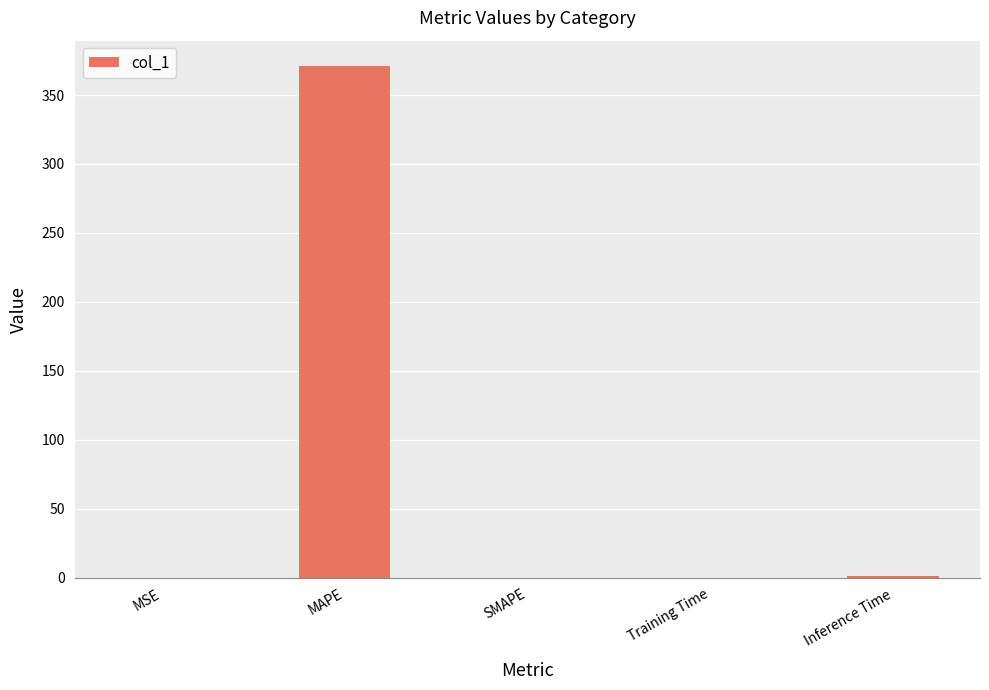

What is the sum of all values?

371.9